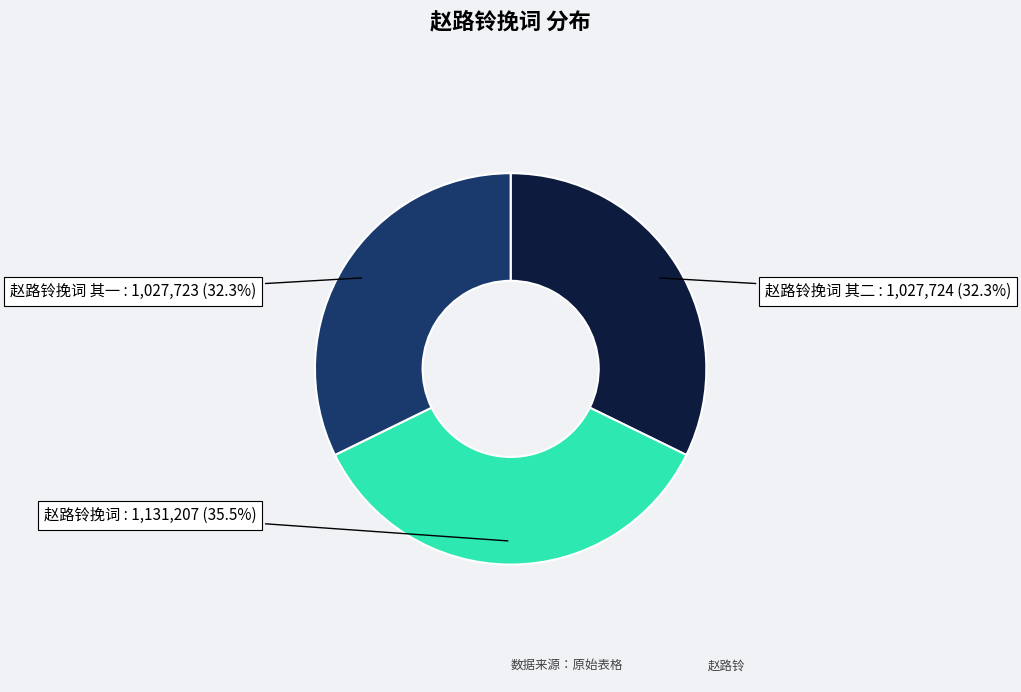

Is it true that 赵路铃挽词 其二 is 32% of the pie?

True